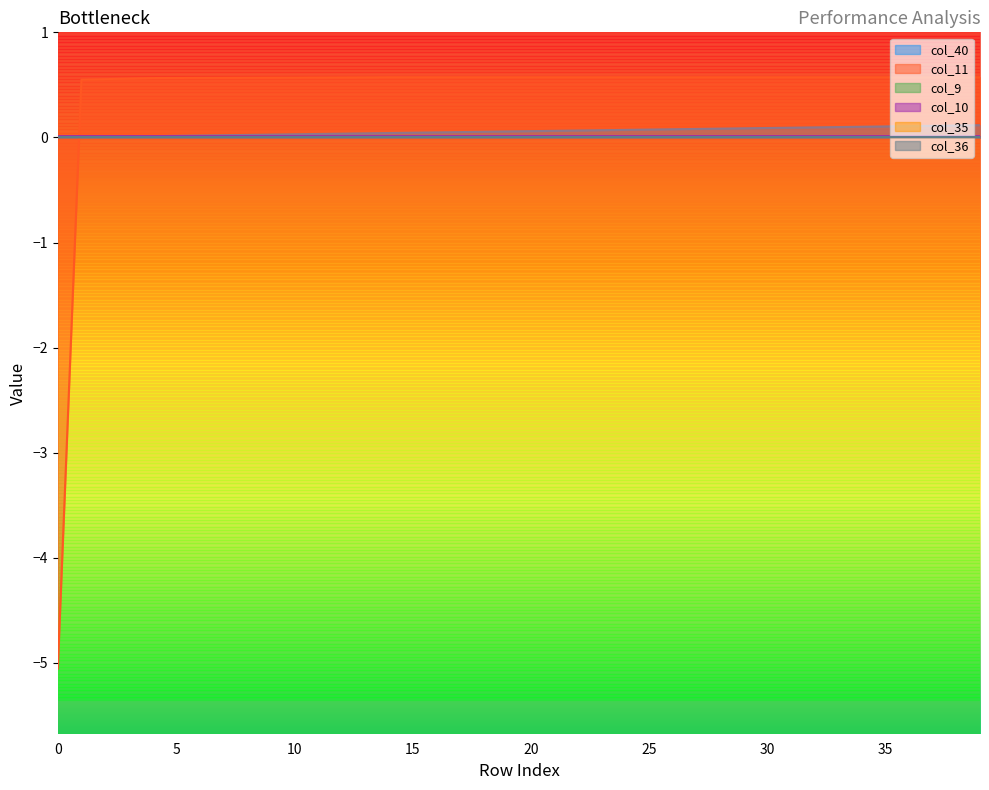

What is the total value across all series at 17?

0.6